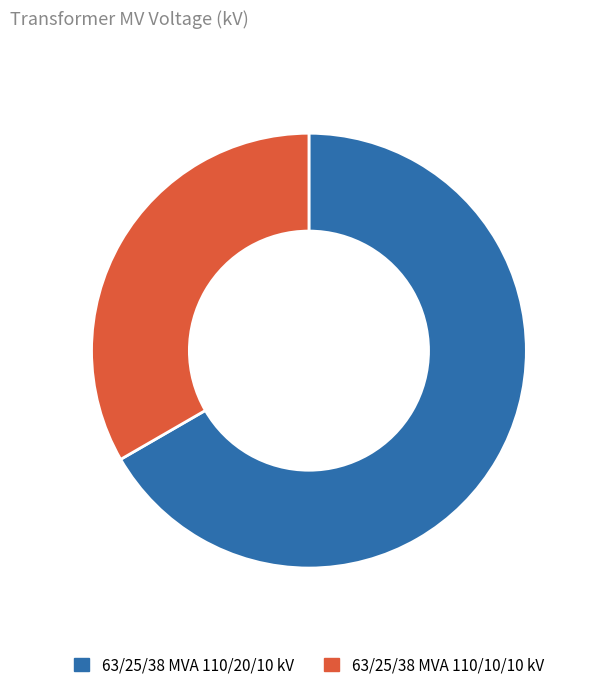

Is it true that 63/25/38 MVA 110/20/10 kV is 67% of the pie?

True